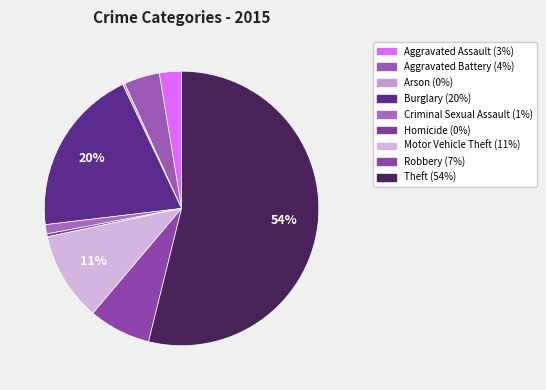

To the nearest percent, what is the difference between the largest and smallest slice percentages?

54%